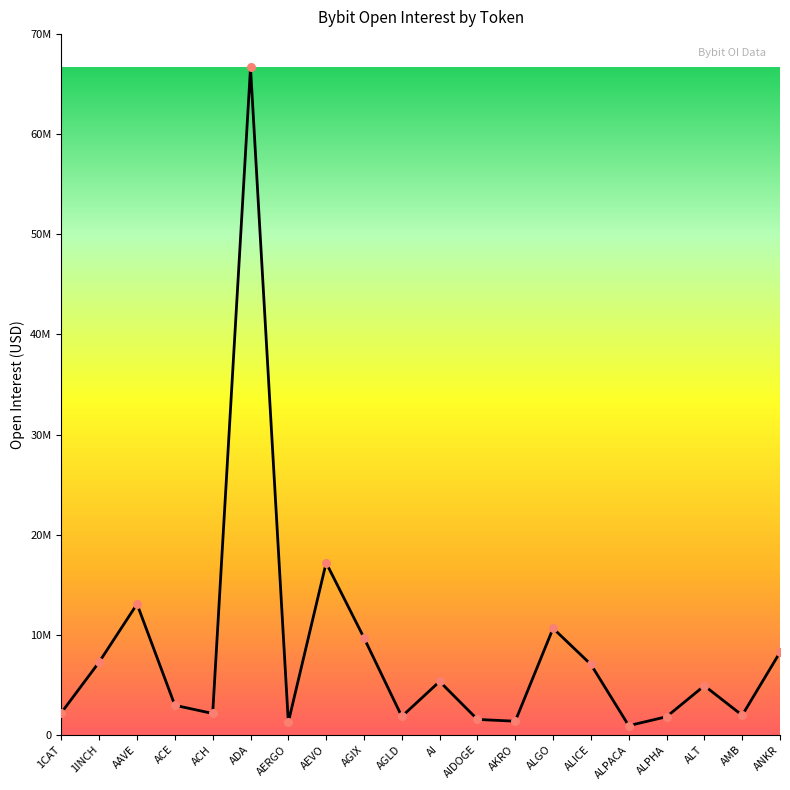

What is the change in value from AEVO to AKRO?

-15826186